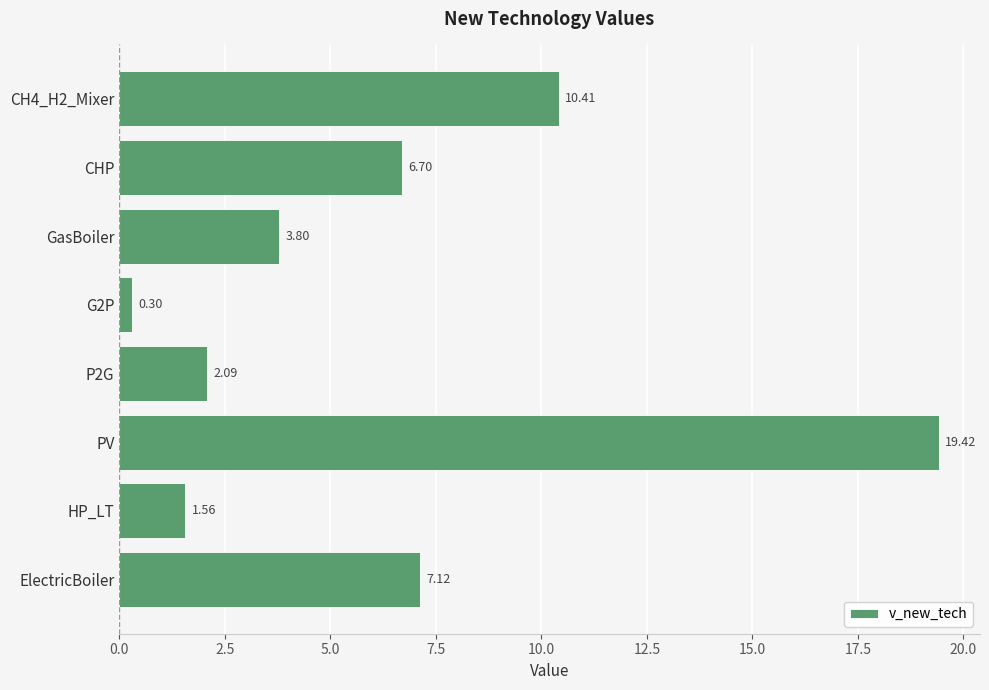

What is the change in value from ElectricBoiler to G2P?

-6.8